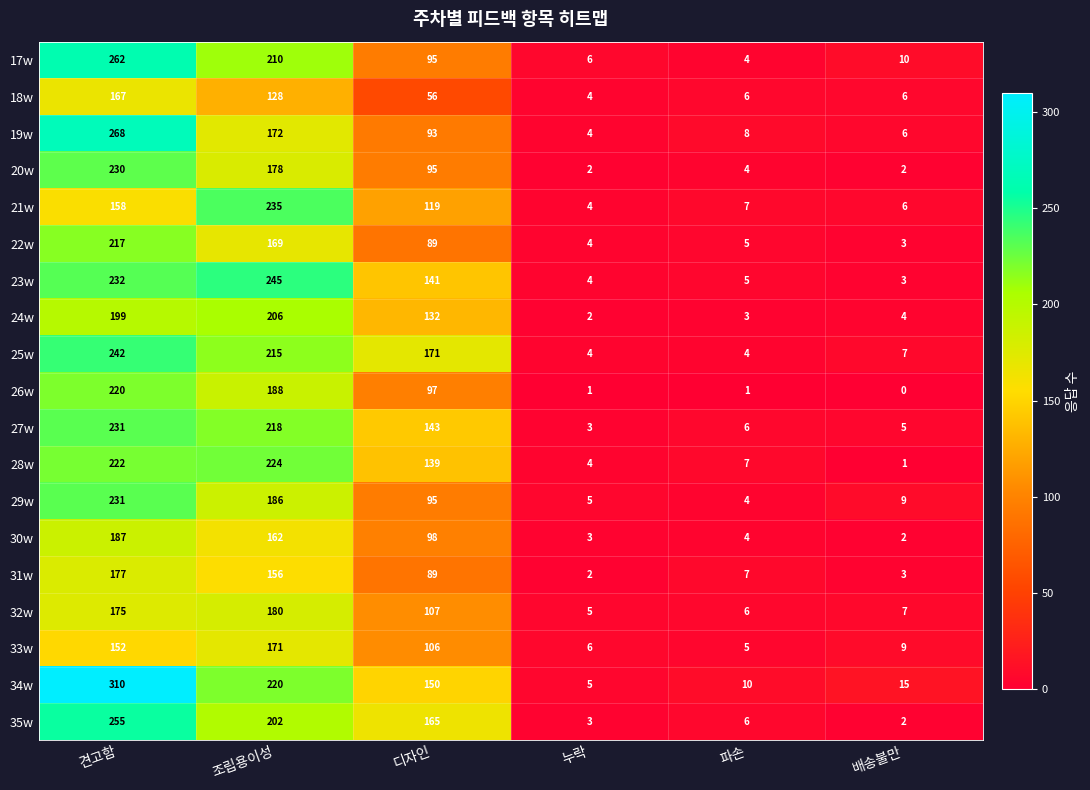

True or false: 18w has a value of 5 at 누락.

False